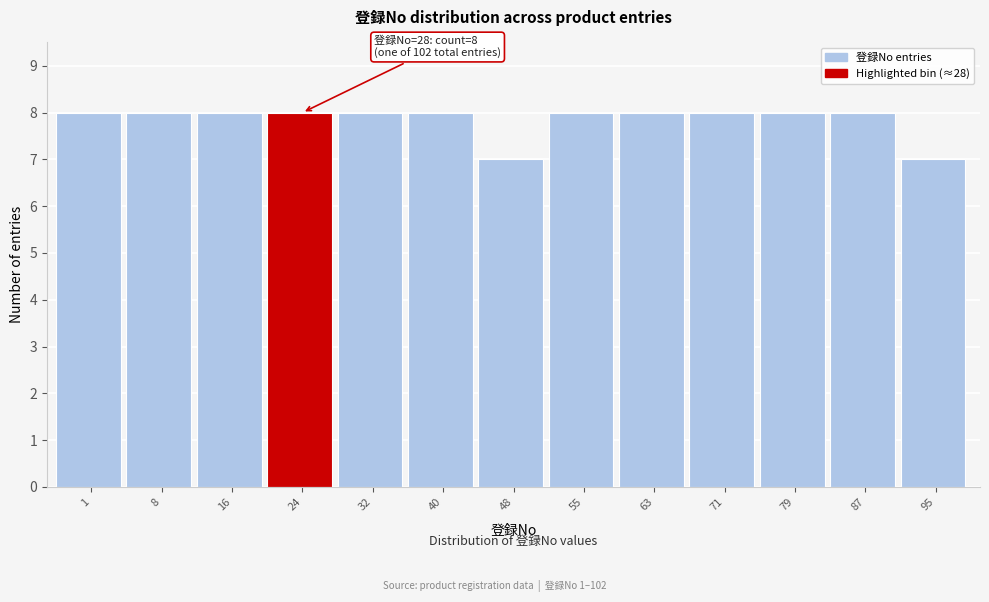

Reading left to right, what are all the values shown in this chart?

1=8	8=8	16=8	24=8	32=8	40=8	48=7	55=8	63=8	71=8	79=8	87=8	95=7